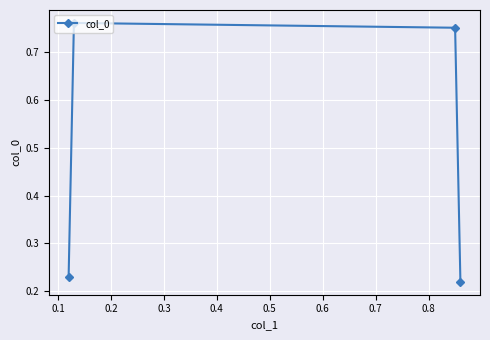

What is the sum of all values?

2.0